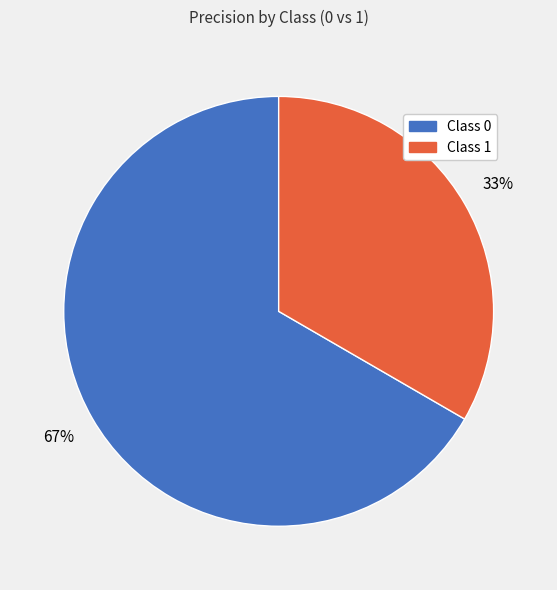

Is there a majority slice in this chart?

Yes